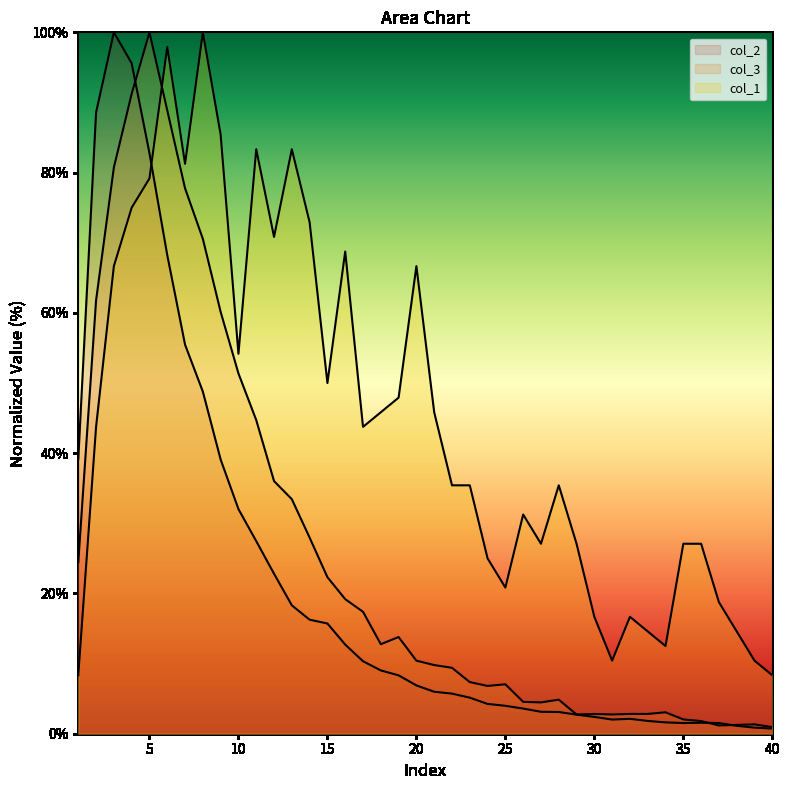

Is it true that col_1 equals 10.0 at 21?

False